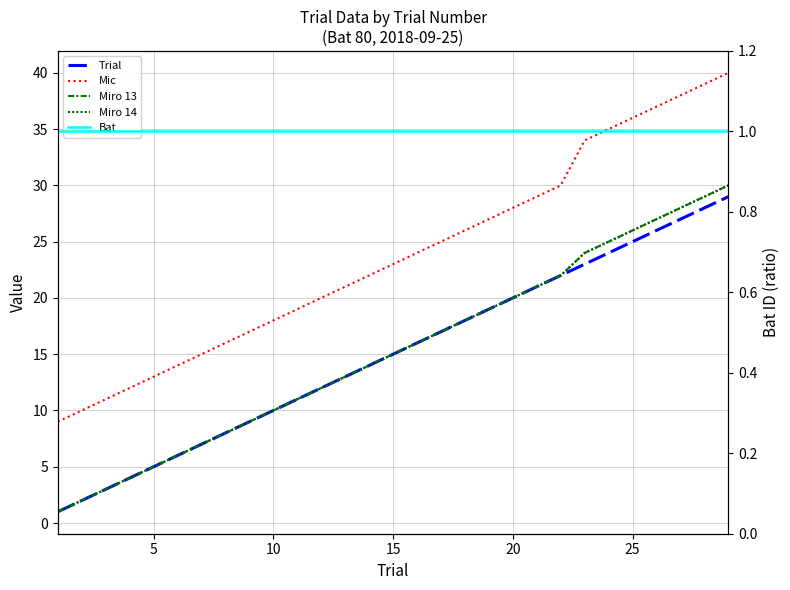

True or false: Trial and Bat cross at least once.

False